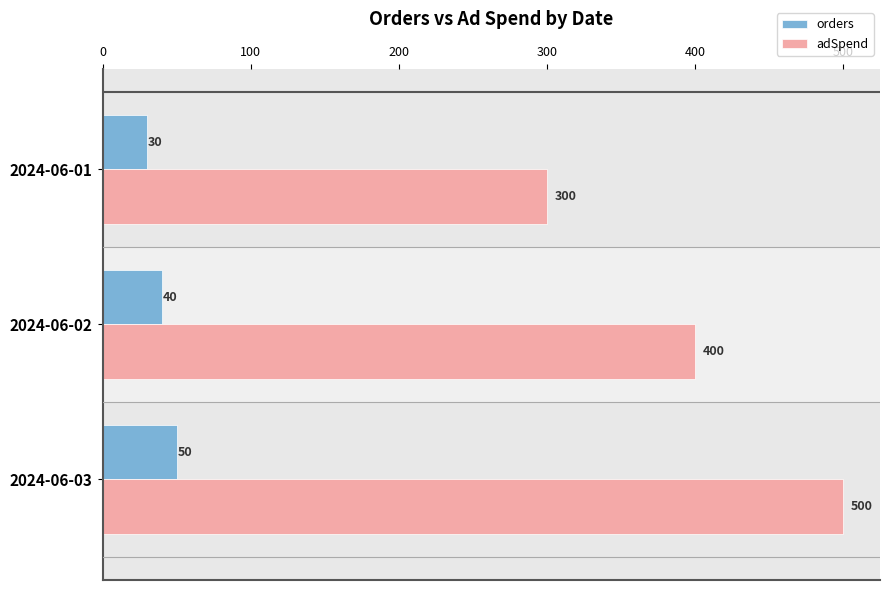

What is the spread (max minus min) of values at 2024-06-01?

270